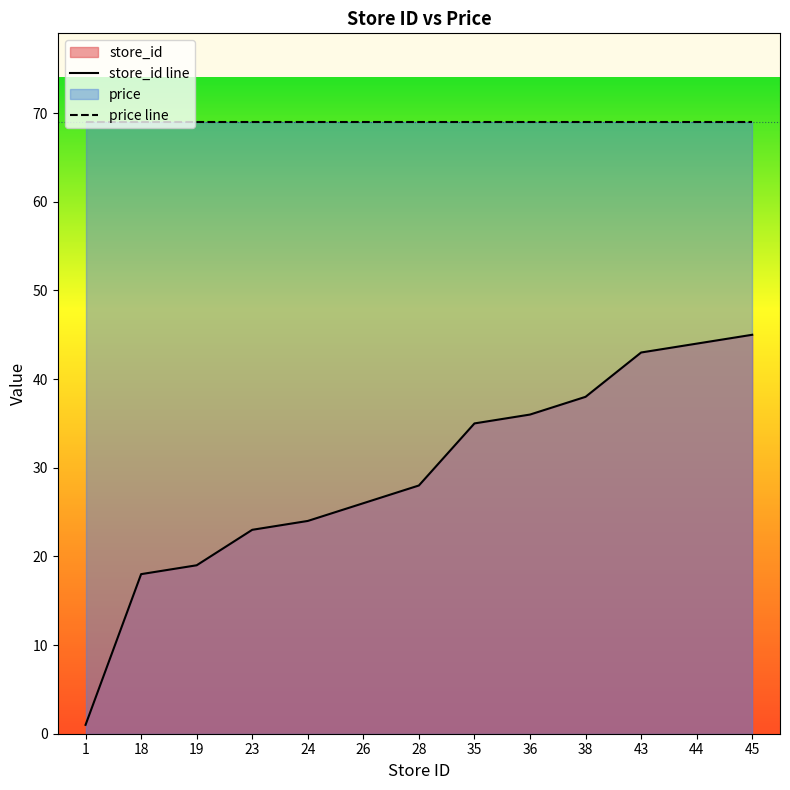

What is the value of the 7th point from the left?

28